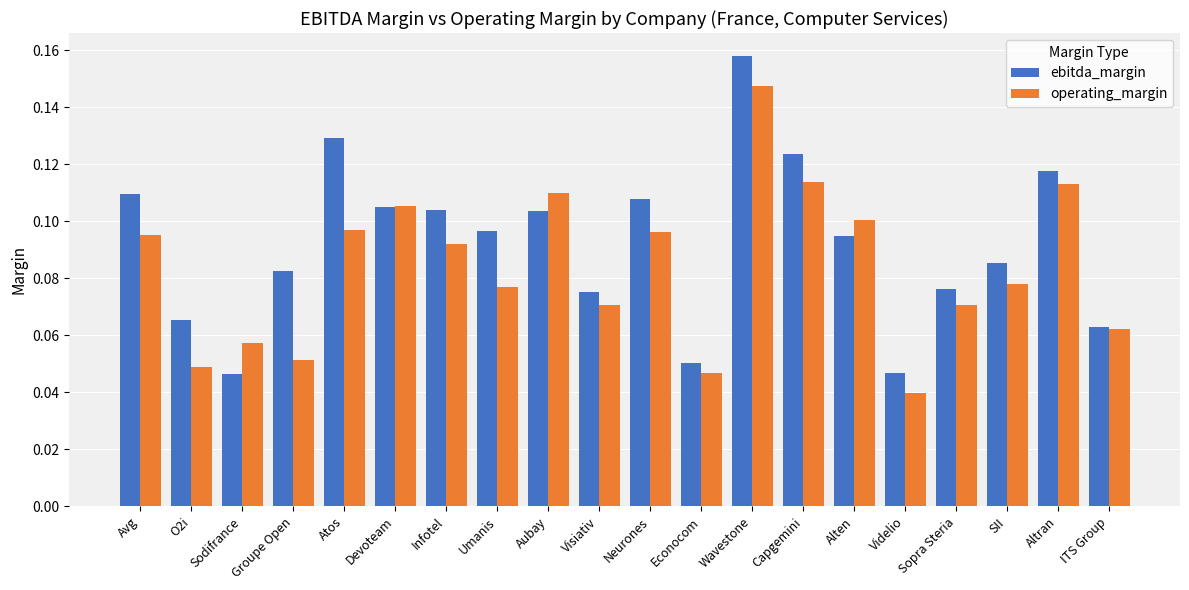

What is the label of the 6th bar from the right?

Alten